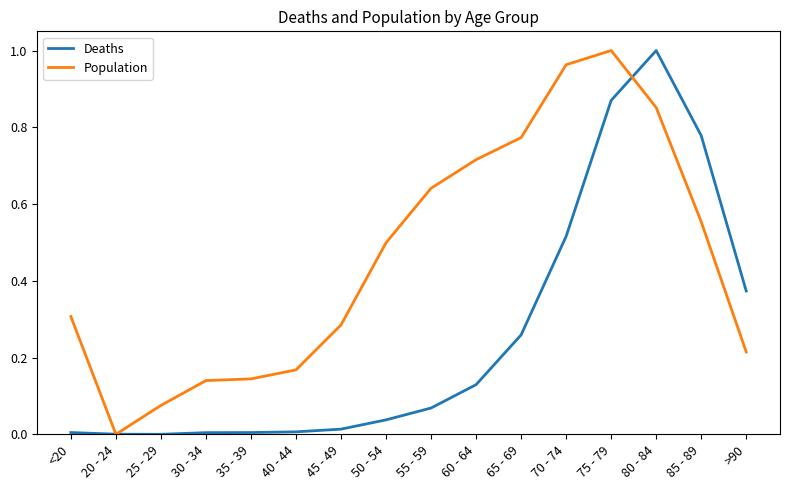

Between 40 - 44 and >90, which series saw the biggest shift?

Deaths